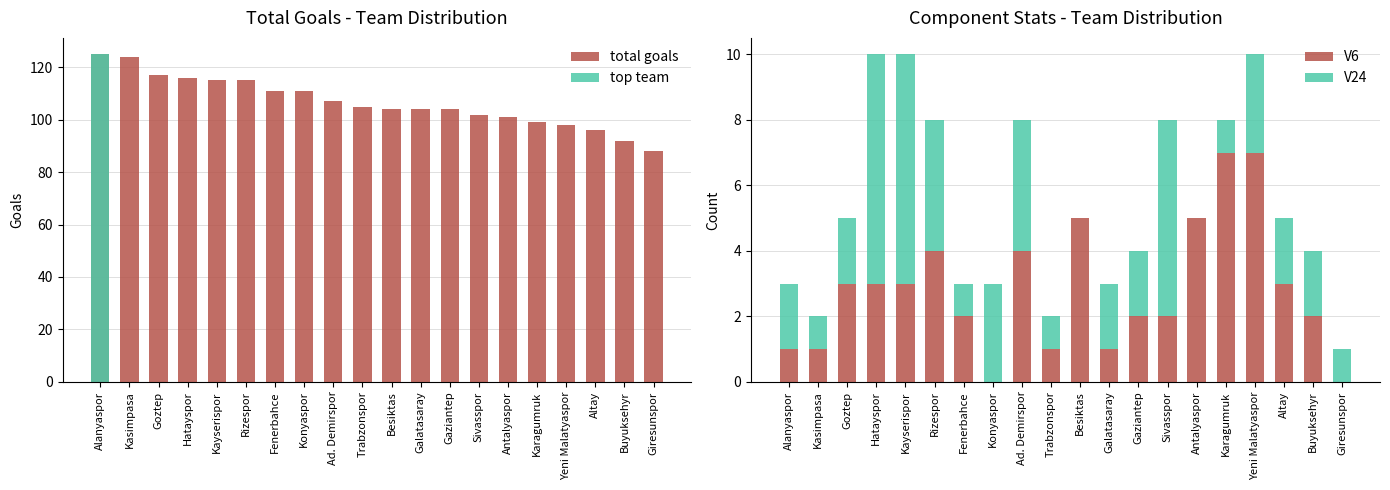

Which series has the largest range (max minus min)?

total goals